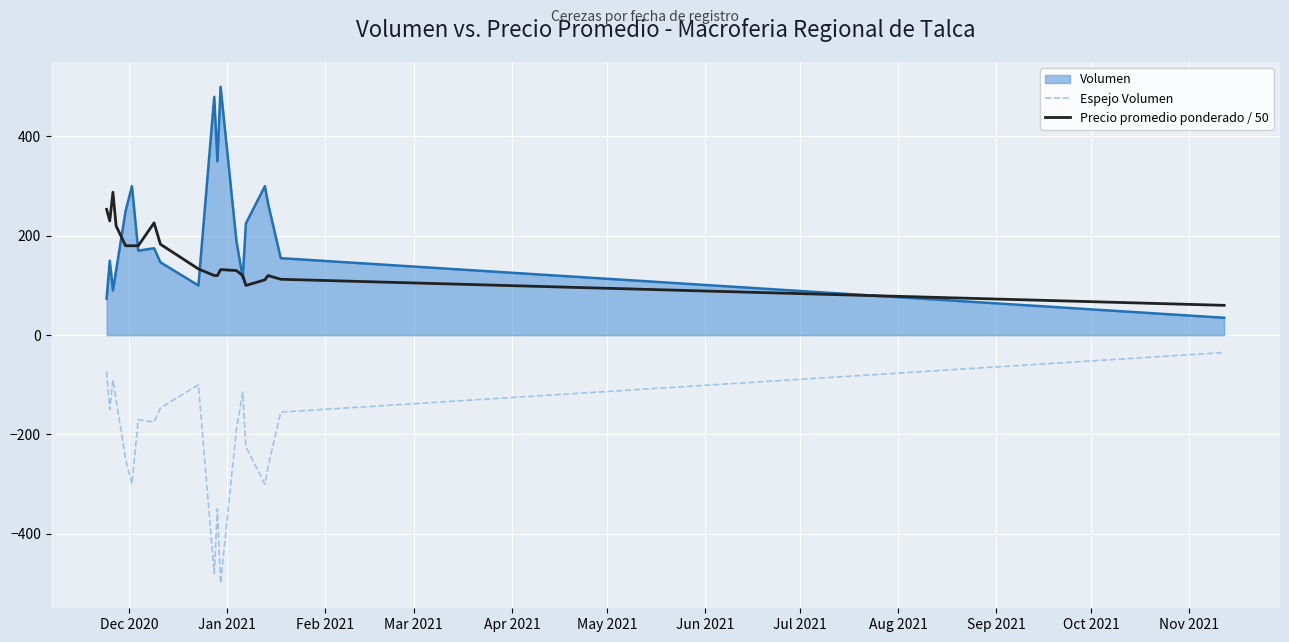

What is the greatest value displayed?

500.0